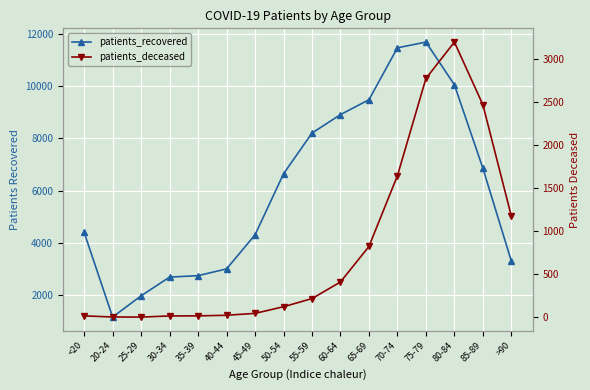

Where does the patients_recovered series first go above 6646?

55-59